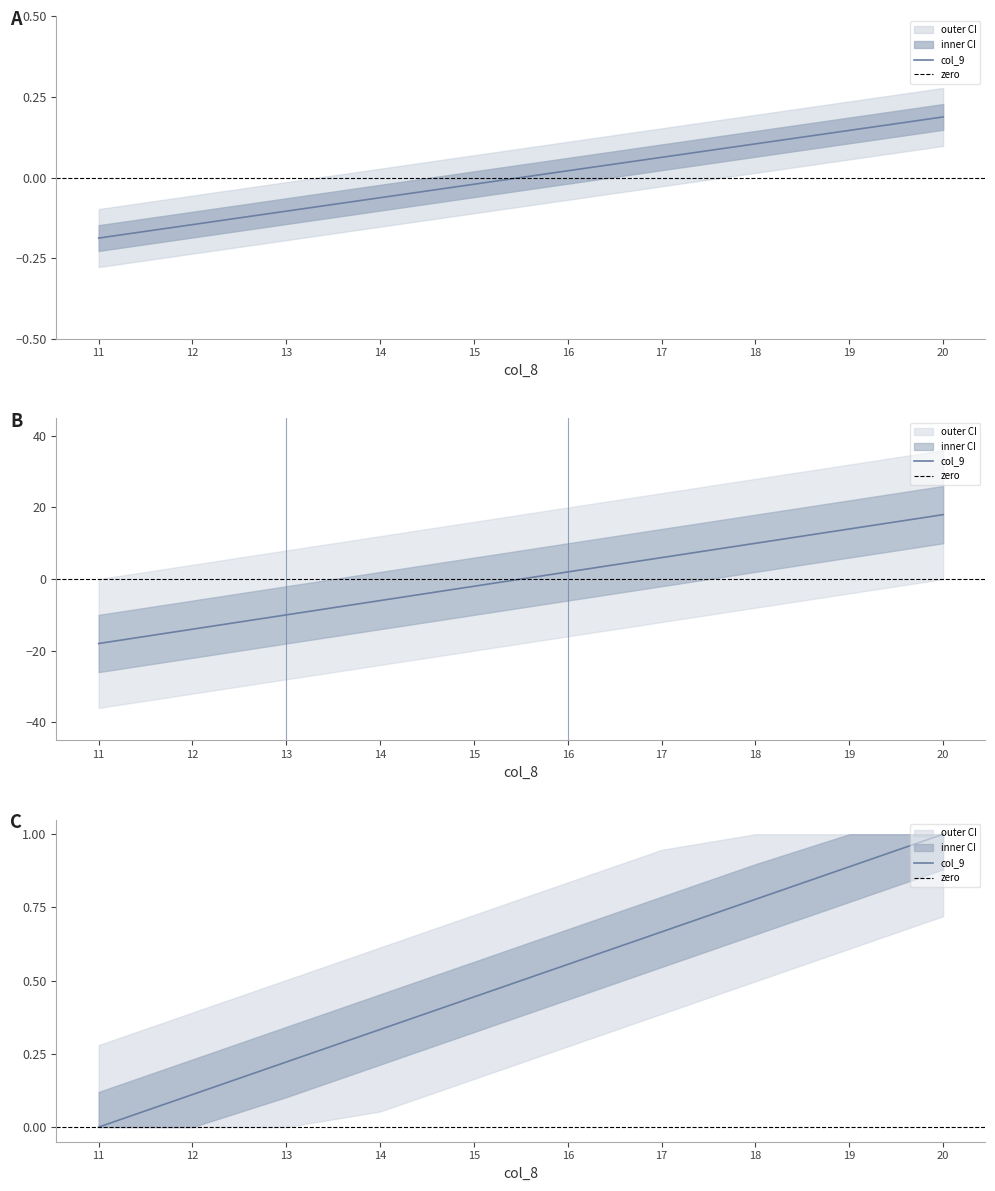

Is this an area chart (filled region under the line)?

No